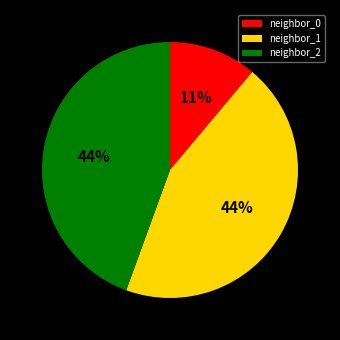

How many slices are in this pie chart?

3